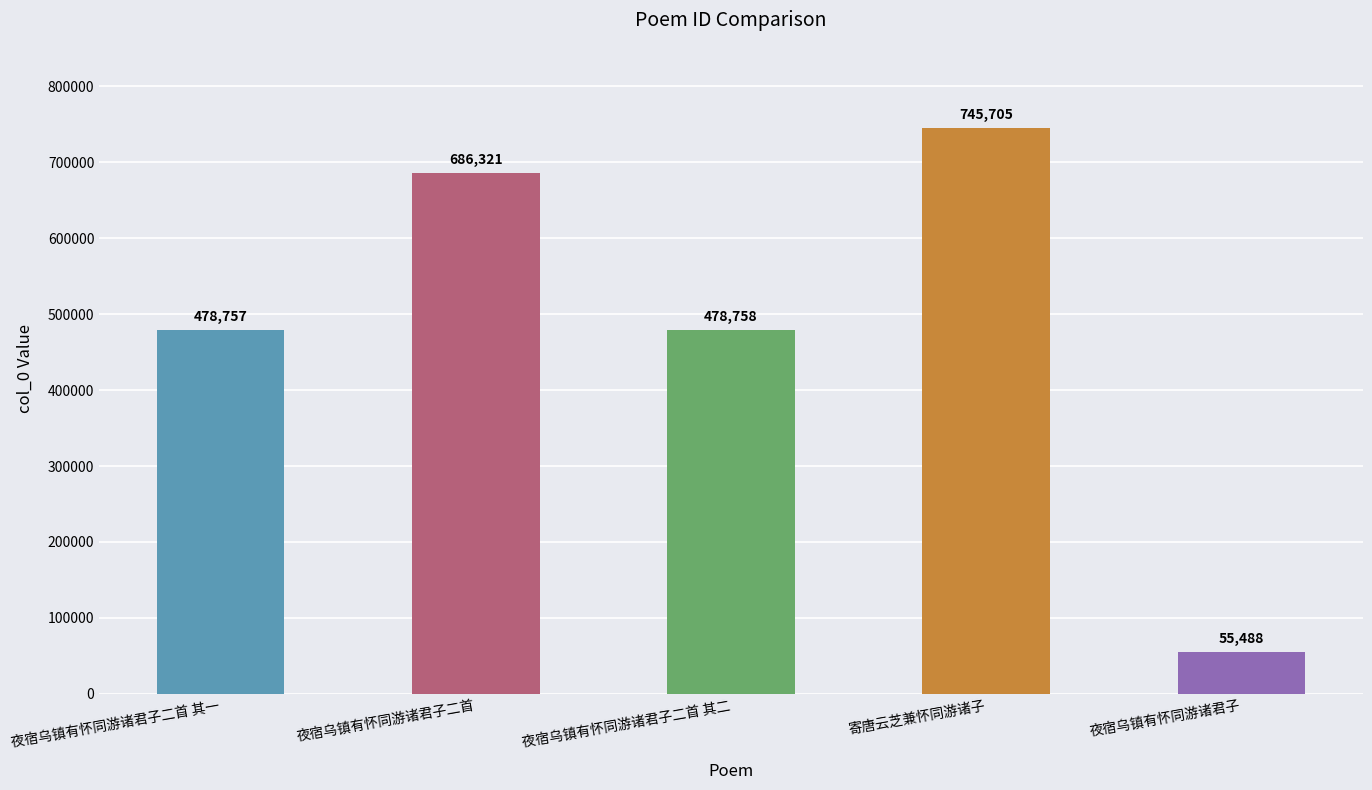

What is the average value?

489006